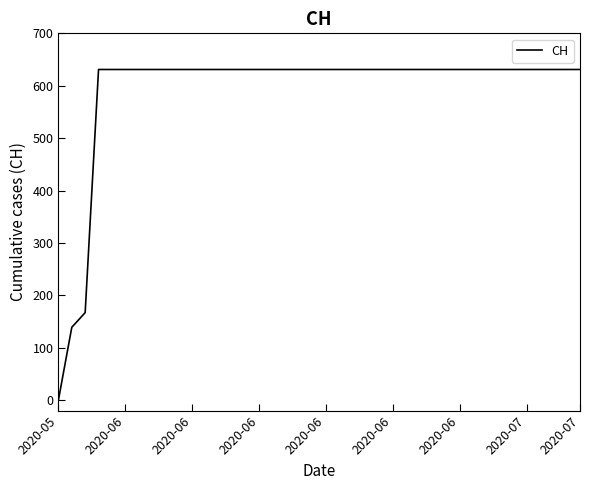

What is the difference between the maximum and minimum values?

631